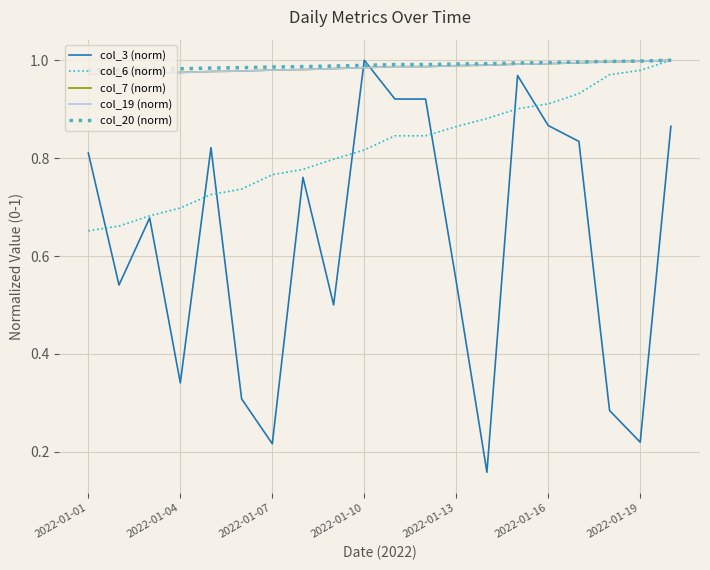

After their last crossing, which series has the higher values: col_3 (norm) or col_19 (norm)?

col_19 (norm)